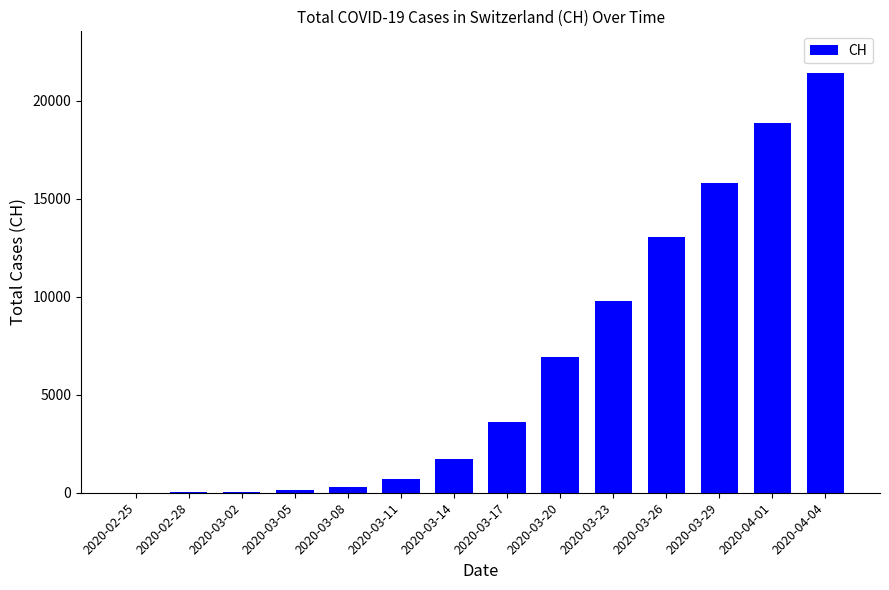

At which label is the value closest to 10699?

2020-03-23